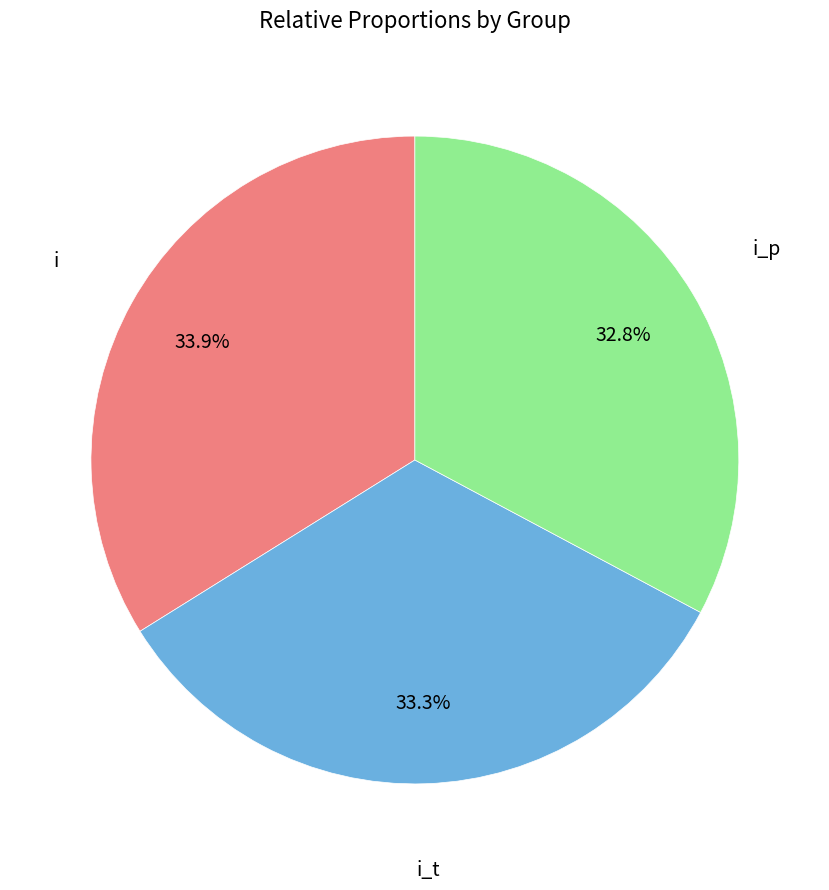

Approximately how many times larger is the value at i_p compared to i_t?

1.0